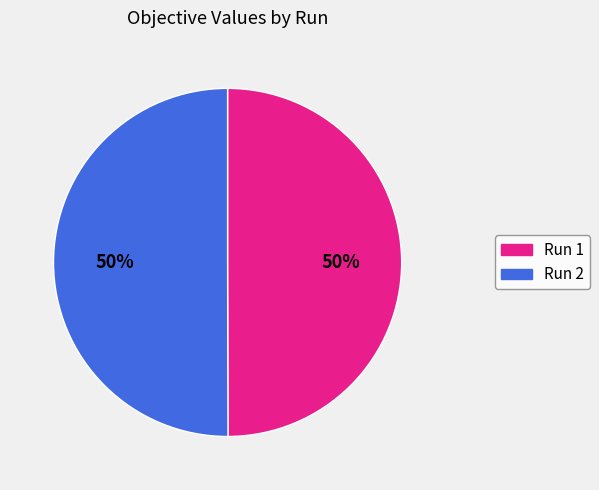

Do Run 1 and Run 2 together represent more than half of the pie?

Yes